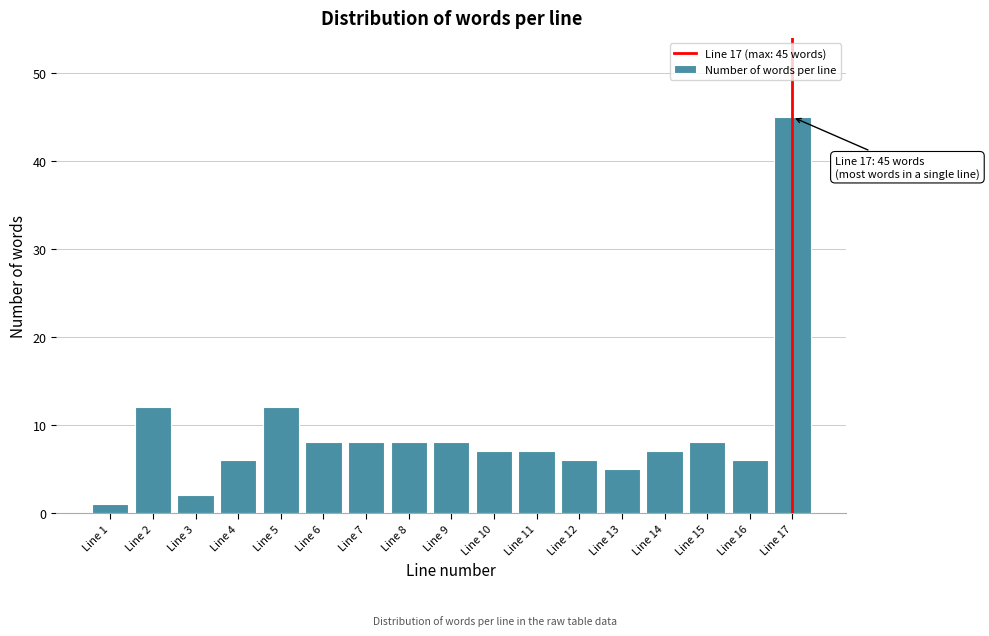

Reading right to left, what are all the values shown in this chart?

45	6	8	7	5	6	7	7	8	8	8	8	12	6	2	12	1